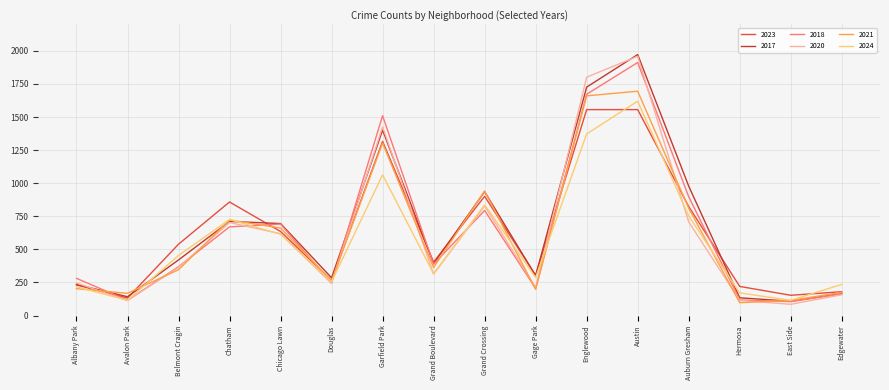

Where is 2020 nearest to the value 1022?

Grand Crossing